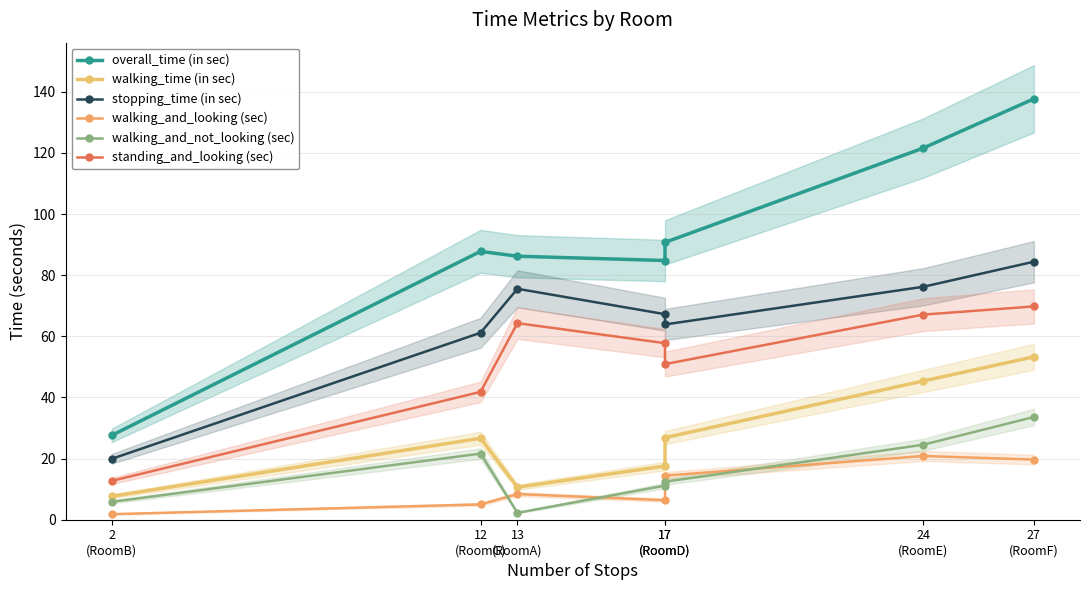

At which label does walking_and_not_looking (sec) first exceed 12?

12
(RoomG)